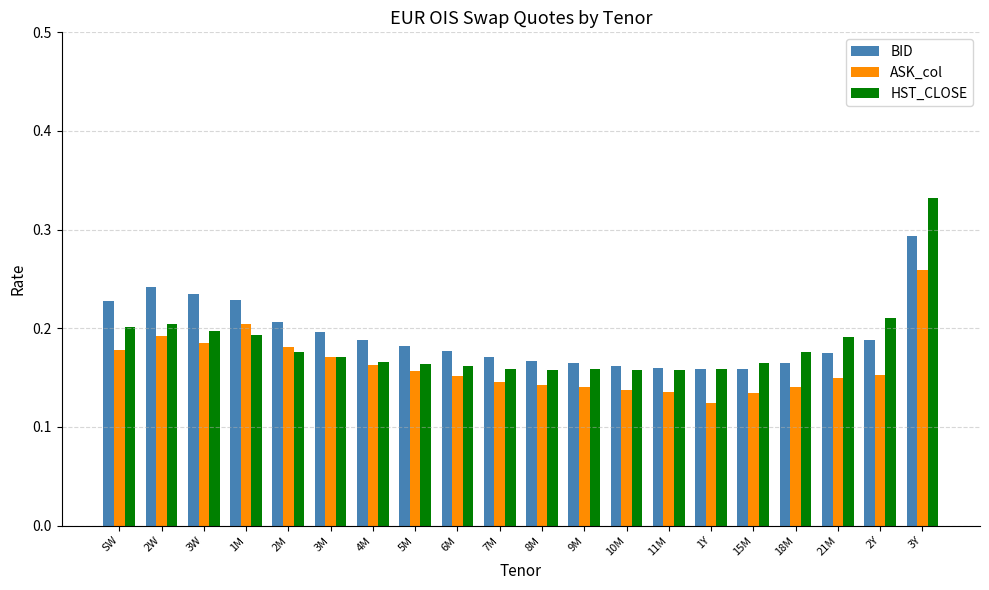

The value of ASK_col at 6M is 0.1. True or false?

False